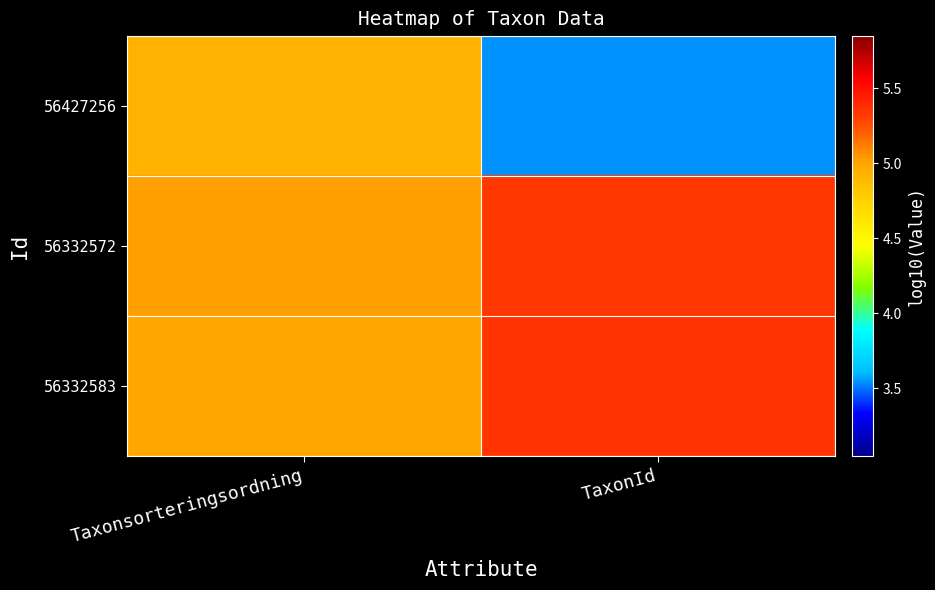

How many data points does each series have?

2